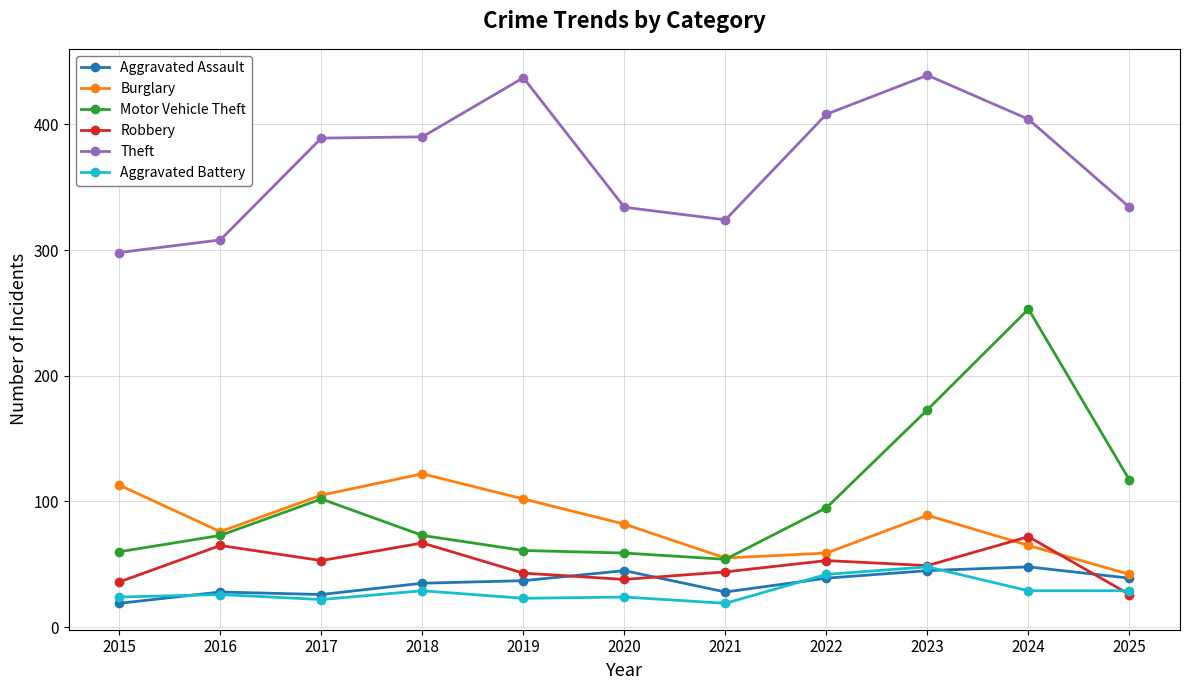

How many interior local peaks does the Burglary series have?

2